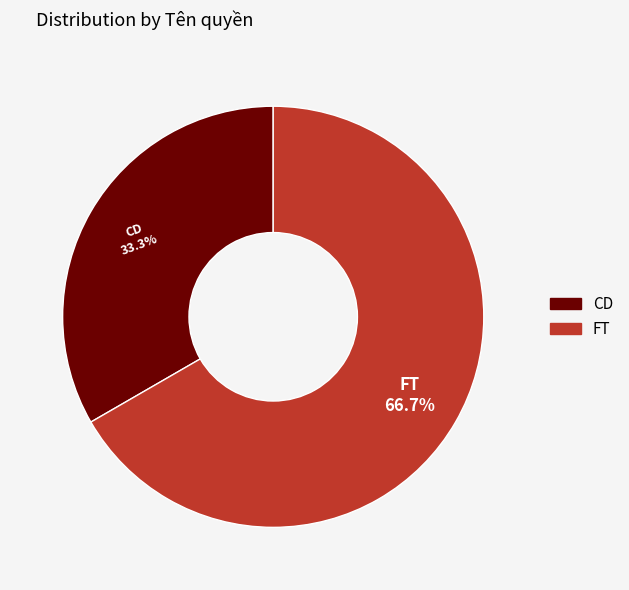

What is the smallest slice in the pie chart?

CD